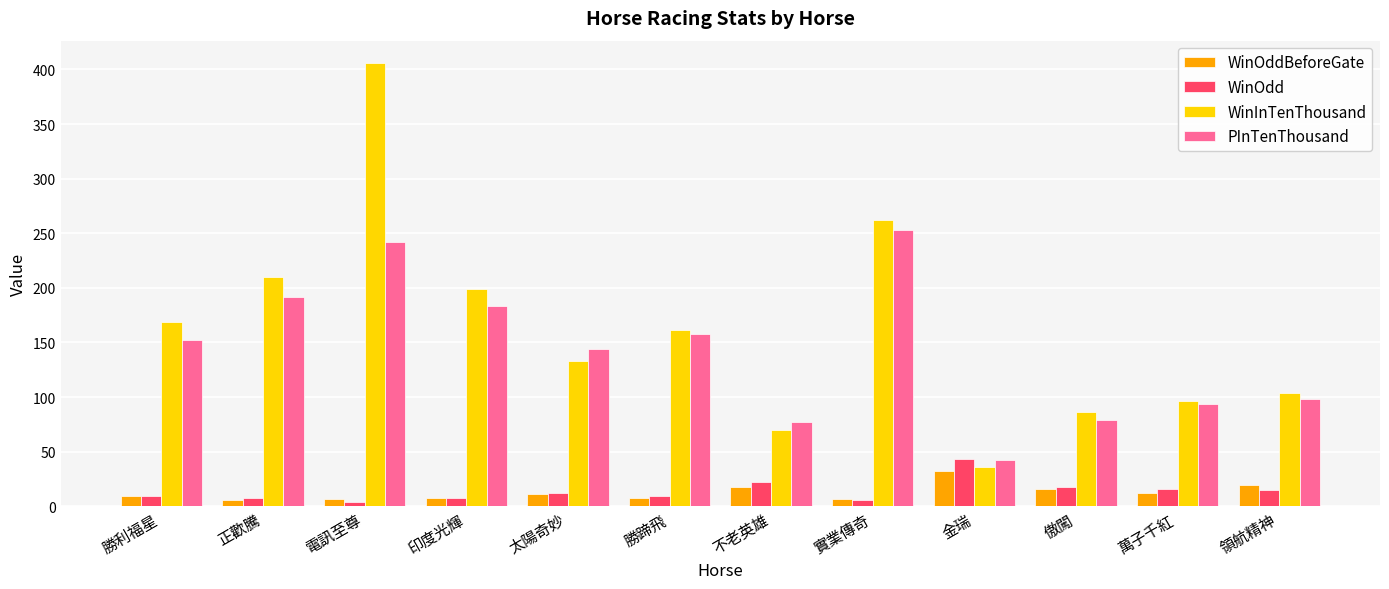

Which series has the widest spread of values?

WinInTenThousand